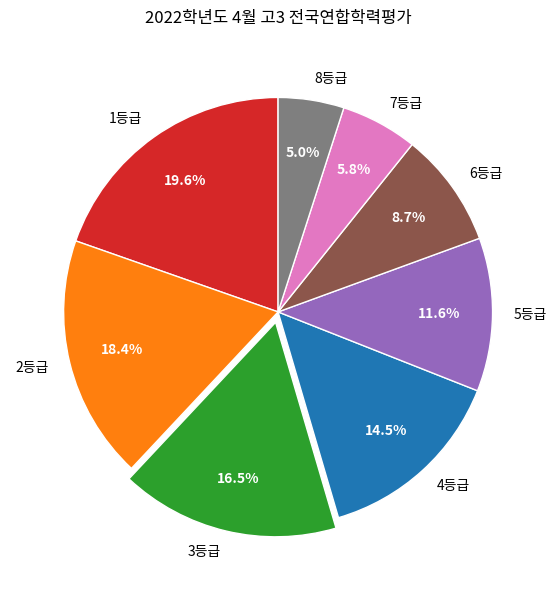

How many slices are in this pie chart?

8